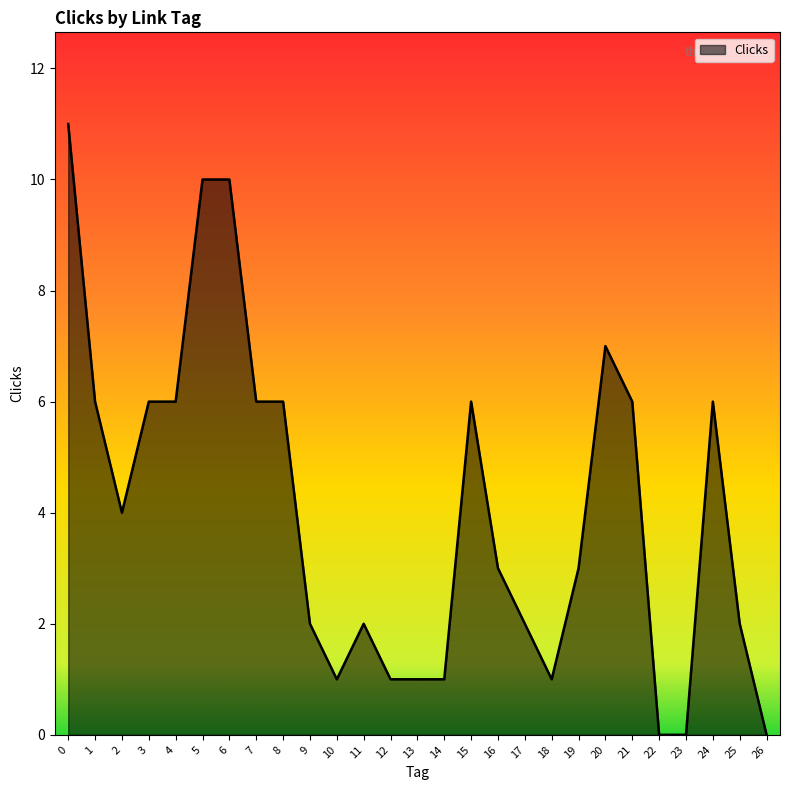

What is the maximum value shown in the chart?

11